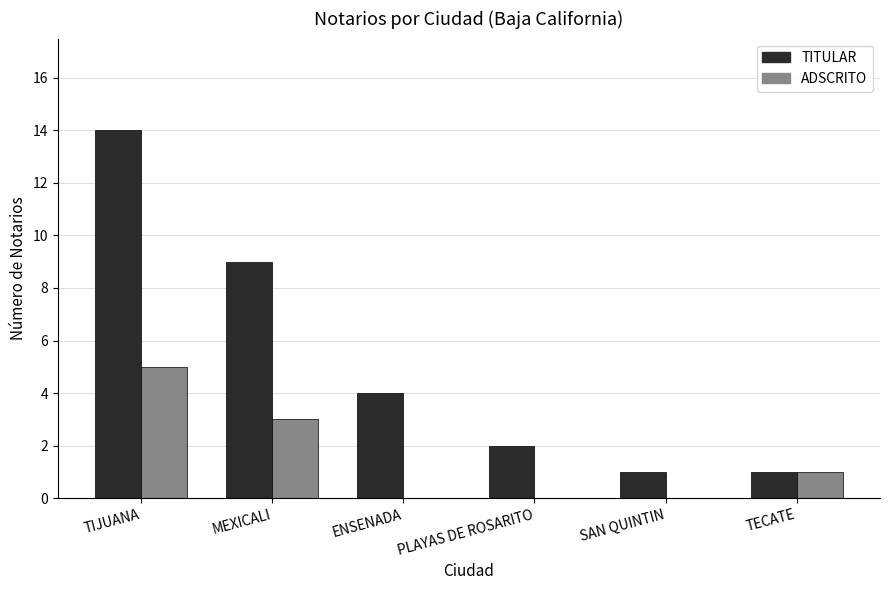

Reading left to right, transcribe all the data shown in this chart.

TITULAR: 14	9	4	2	1	1
ADSCRITO: 5	3	0	0	0	1